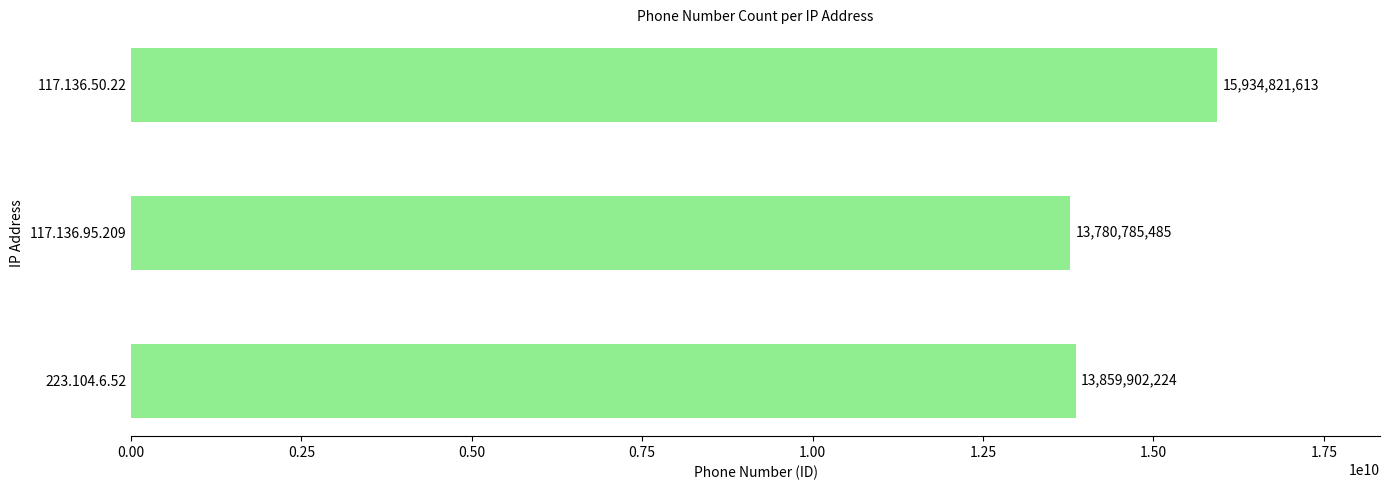

What is the greatest value displayed?

15934821613